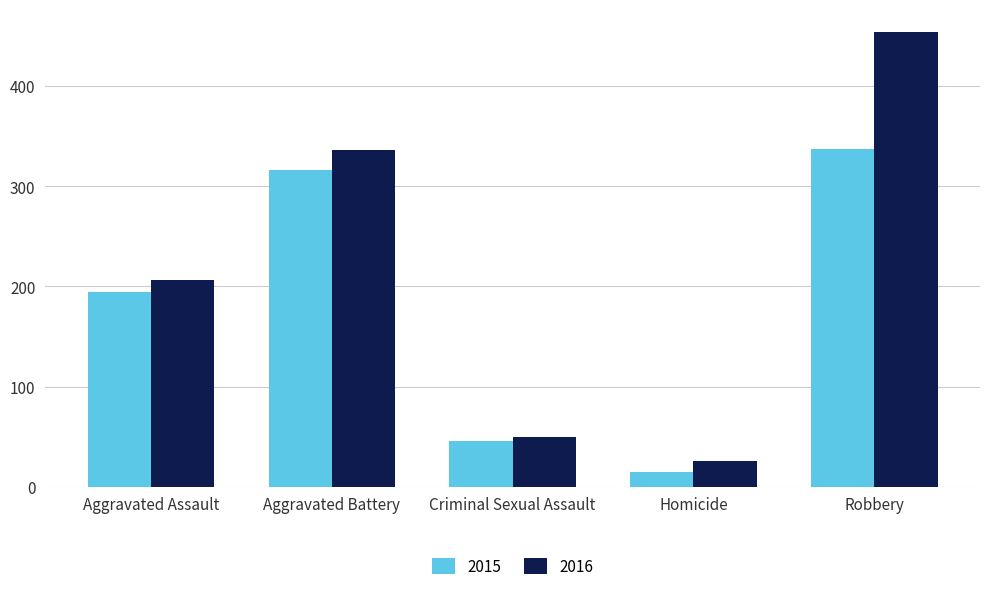

What position from the right is Aggravated Battery?

4